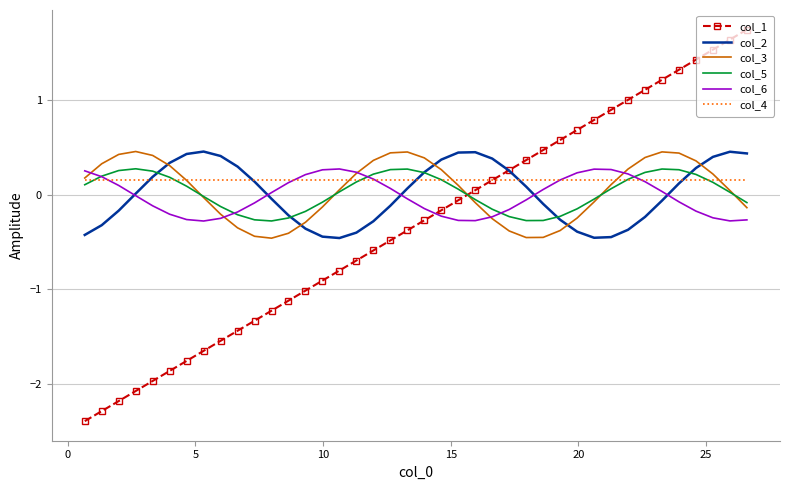

Which series ends up on top after the final intersection of col_6 and col_1?

col_1